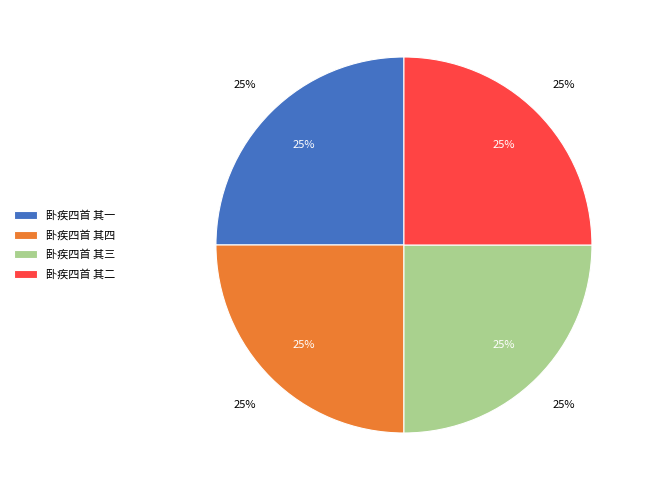

What is the ratio of the value at 卧疾四首 其二 to the value at 卧疾四首 其一?

1.0